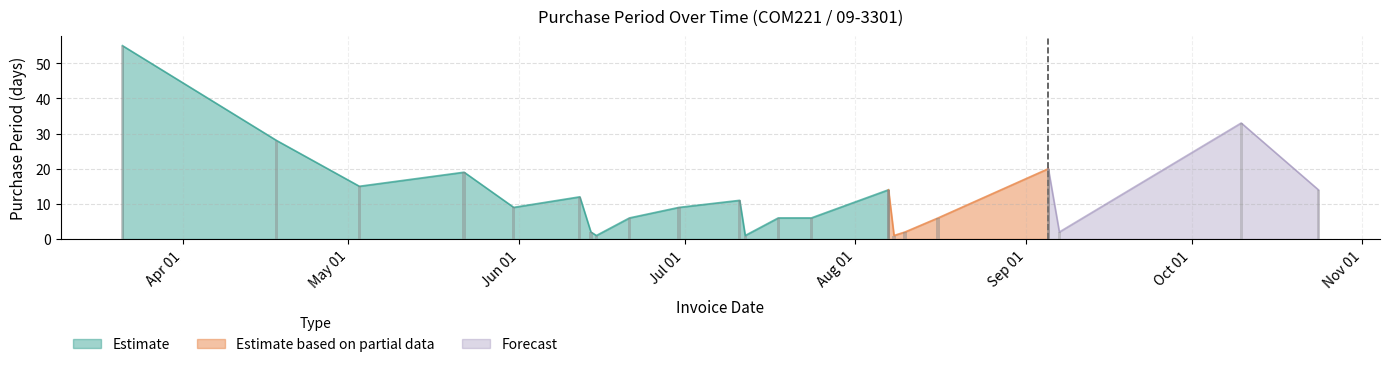

Reading left to right, extract all data points from this chart.

2017-03-21=55	2017-04-18=28	2017-05-03=15	2017-05-22=19	2017-05-31=9	2017-06-12=12	2017-06-14=2	2017-06-15=1	2017-06-21=6	2017-06-30=9	2017-07-11=11	2017-07-12=1	2017-07-18=6	2017-07-24=6	2017-08-07=14	2017-08-08=1	2017-08-10=2	2017-08-16=6	2017-09-05=20	2017-09-07=2	2017-10-10=33	2017-10-24=14